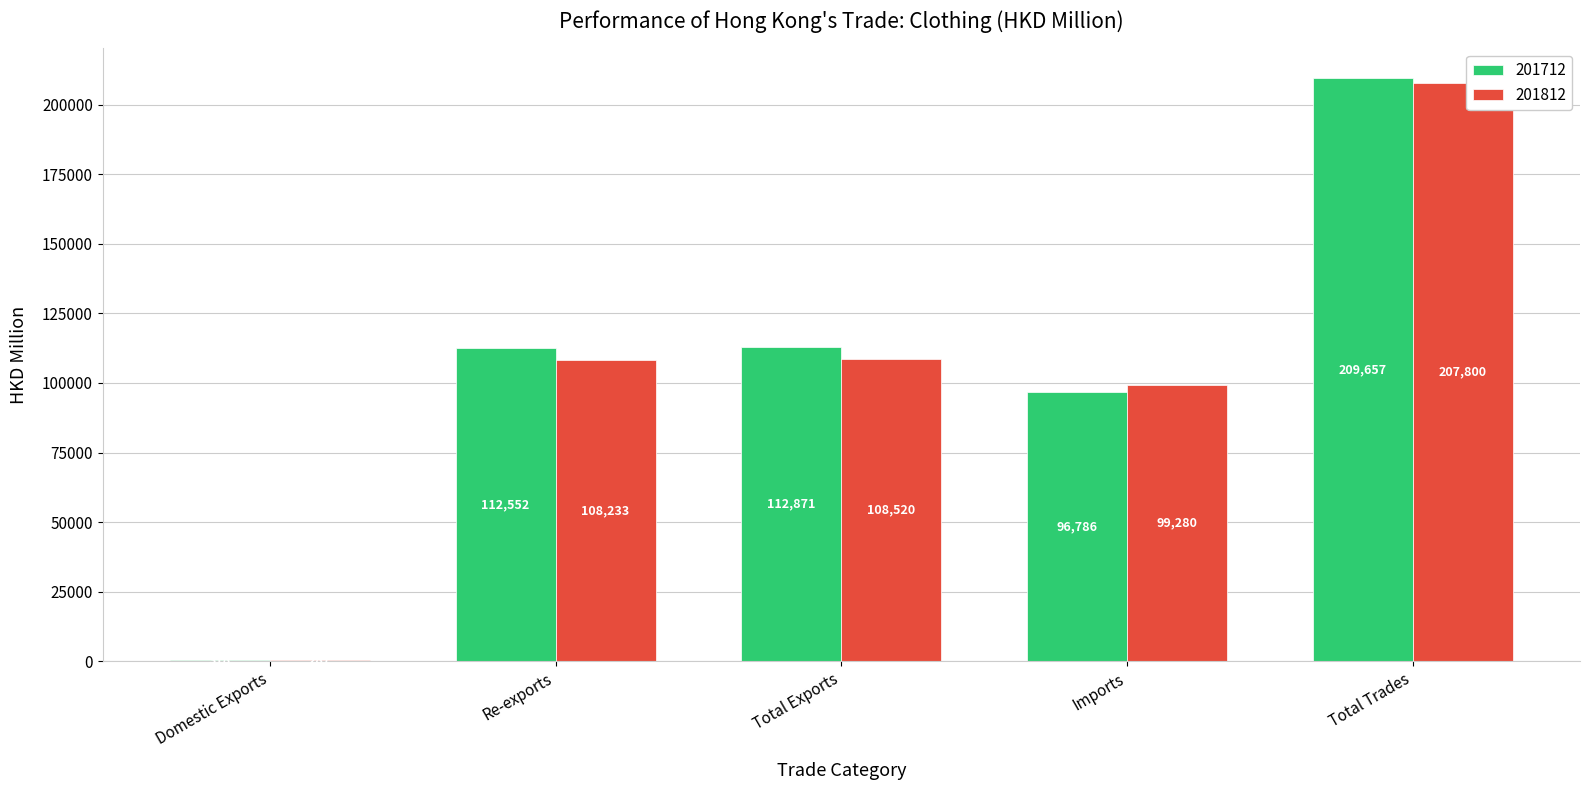

The value of 201712 at Total Exports is 62963.7. True or false?

False